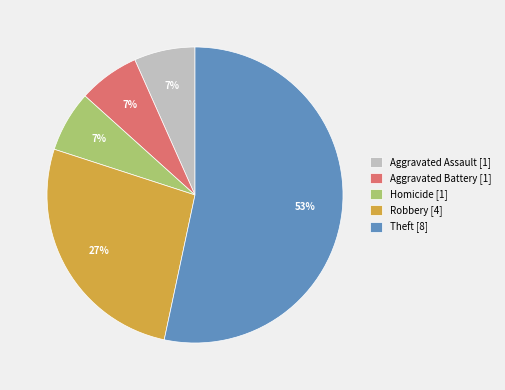

What is the largest slice in the pie chart?

Theft [8]